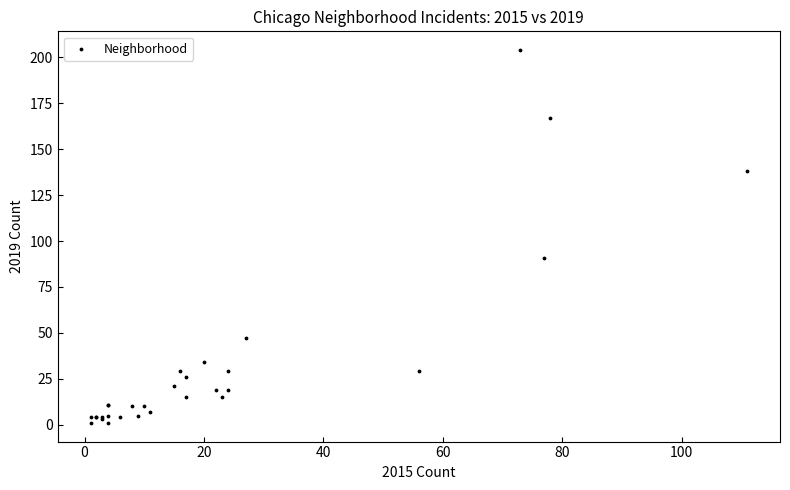

What Y value in the scatter plot is closest to 102?

91